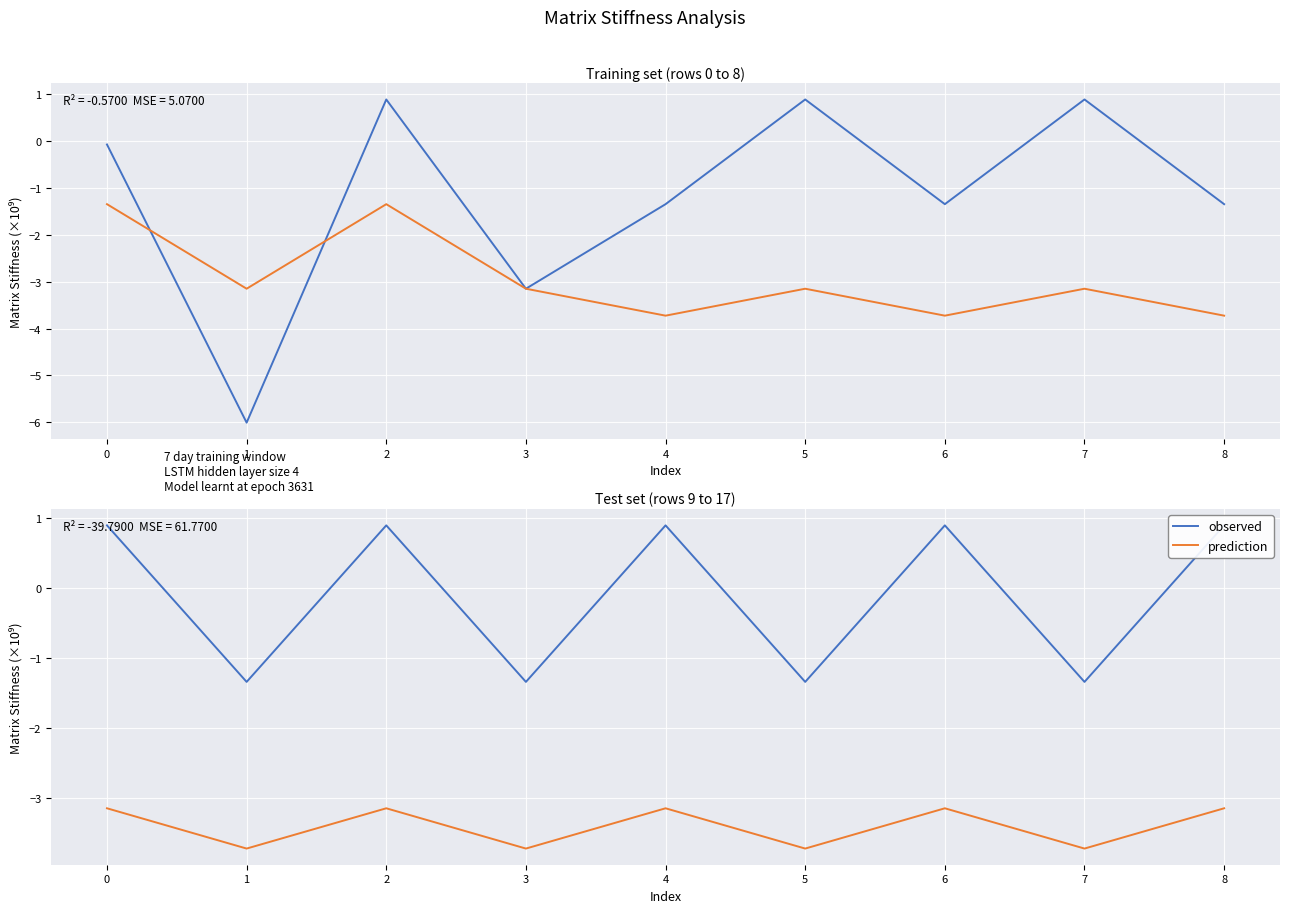

In prediction, how many points are higher than both neighbors (excluding endpoints)?

3